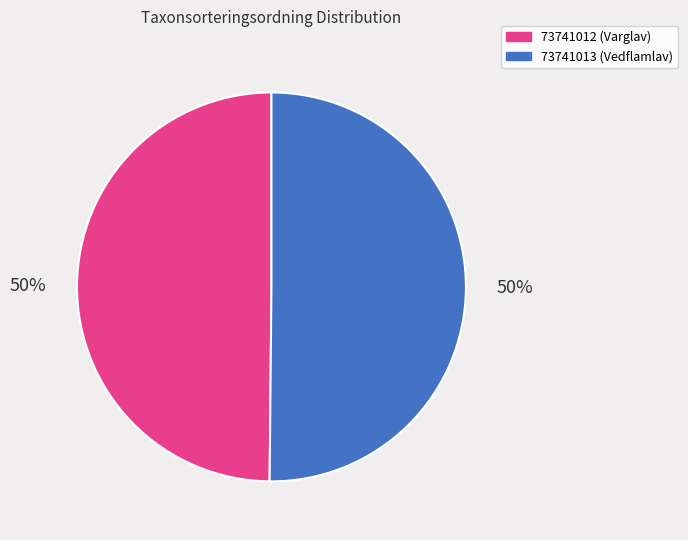

To the nearest percent, what is the combined percentage of 73741012 and 73741013?

100%